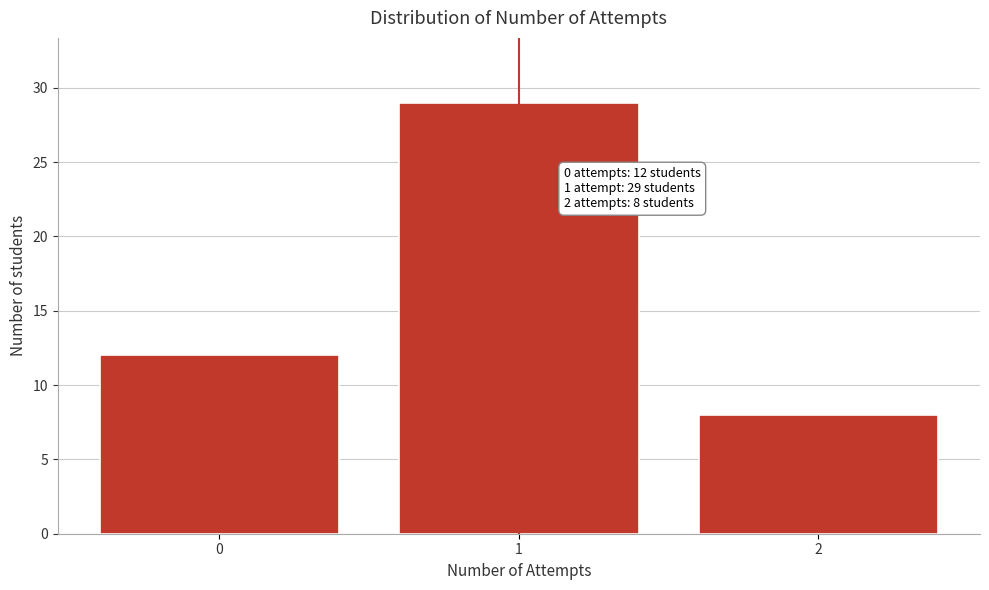

Reading right to left, list all the values displayed in this chart.

2=8	1=29	0=12